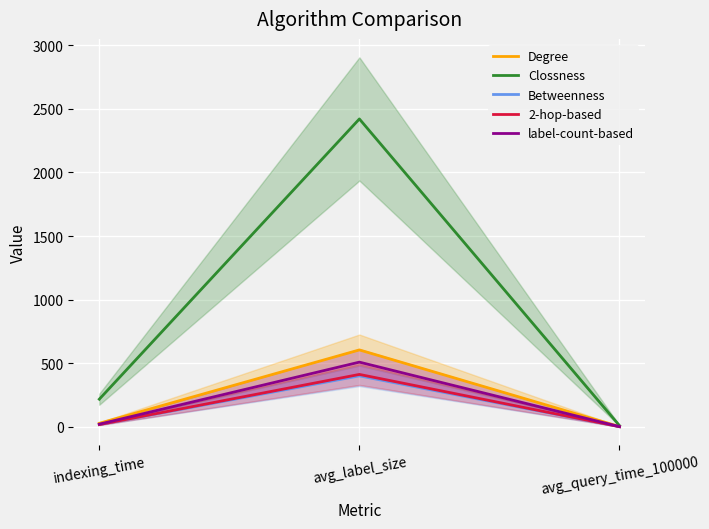

Reading right to left, list all the values displayed in this chart.

Degree: avg_query_time_100000=2.9	avg_label_size=605.0	indexing_time=28.4
Clossness: avg_query_time_100000=10.3	avg_label_size=2420.0	indexing_time=217.8
Betweenness: avg_query_time_100000=1.9	avg_label_size=401.2	indexing_time=18.6
2-hop-based: avg_query_time_100000=1.9	avg_label_size=412.6	indexing_time=18.3
label-count-based: avg_query_time_100000=2.3	avg_label_size=509.1	indexing_time=21.6